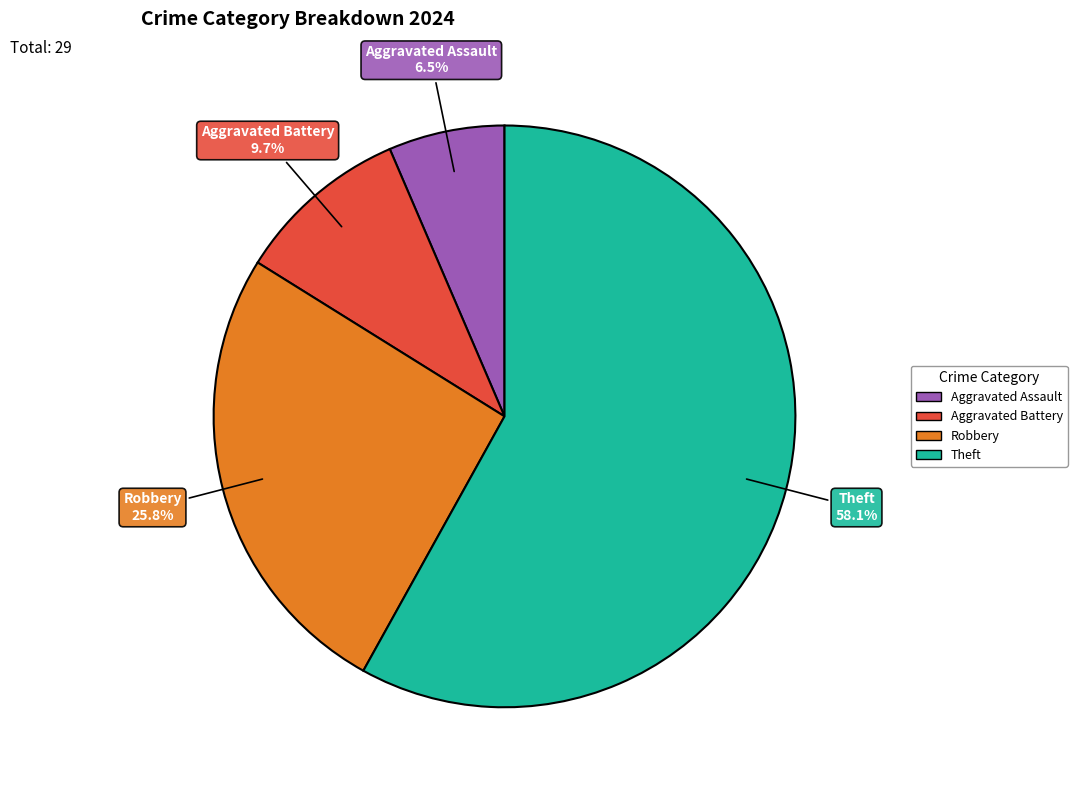

Is it true that Aggravated Battery is 15% of the pie?

False